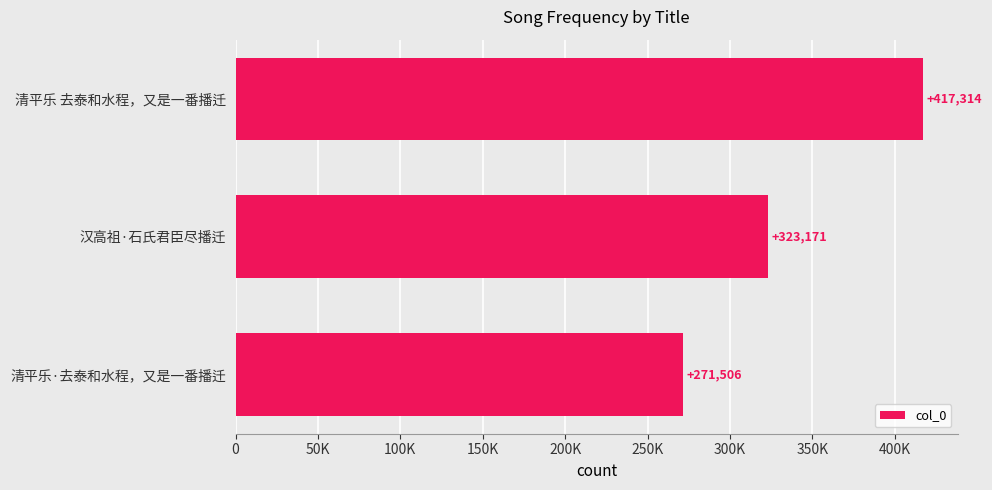

Are the bars horizontal?

Yes